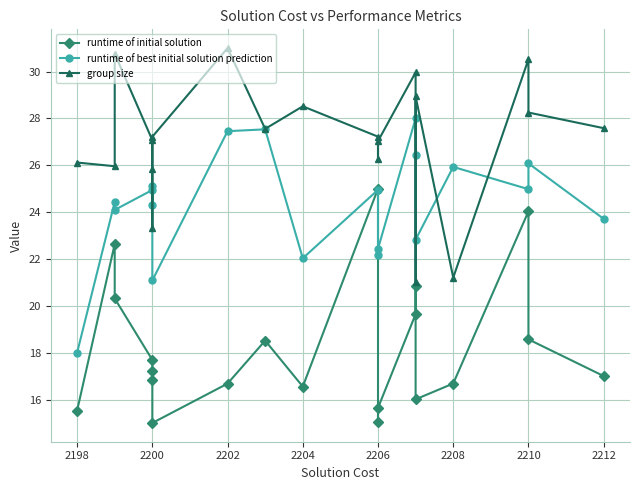

What is the average value of the group size series?

27.1